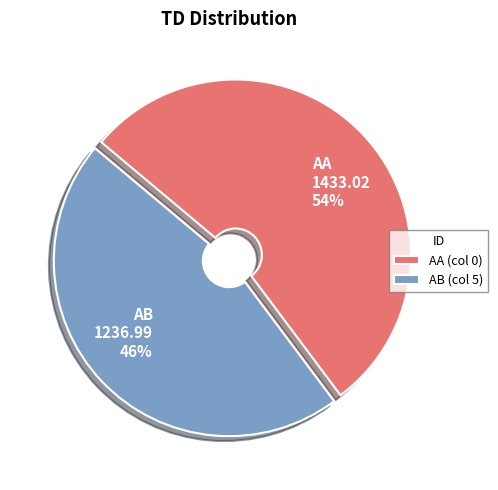

To the nearest percent, what portion does AB represent?

46%